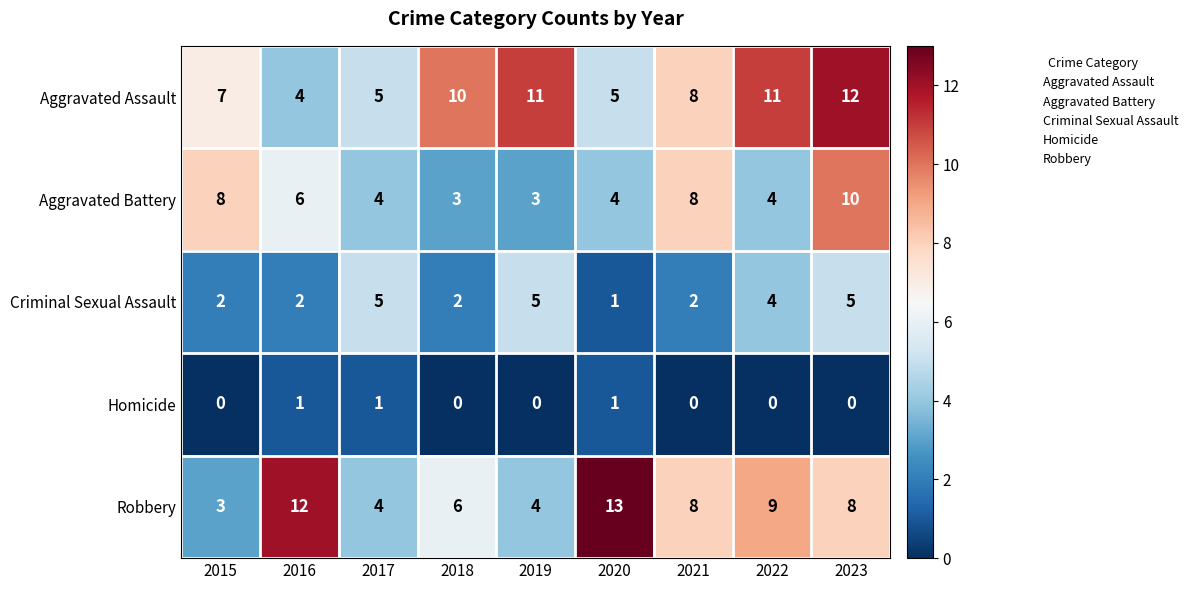

At which label does Aggravated Assault reach its minimum?

2016